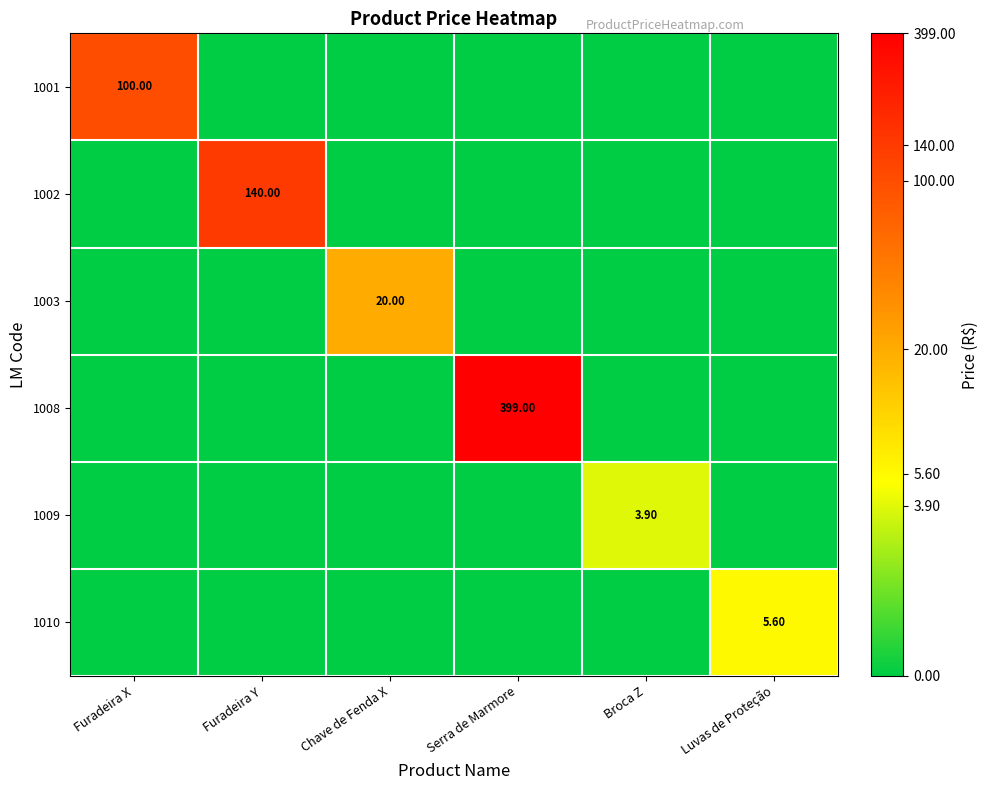

Is it true that 1001 equals 0.0 at Furadeira Y?

True